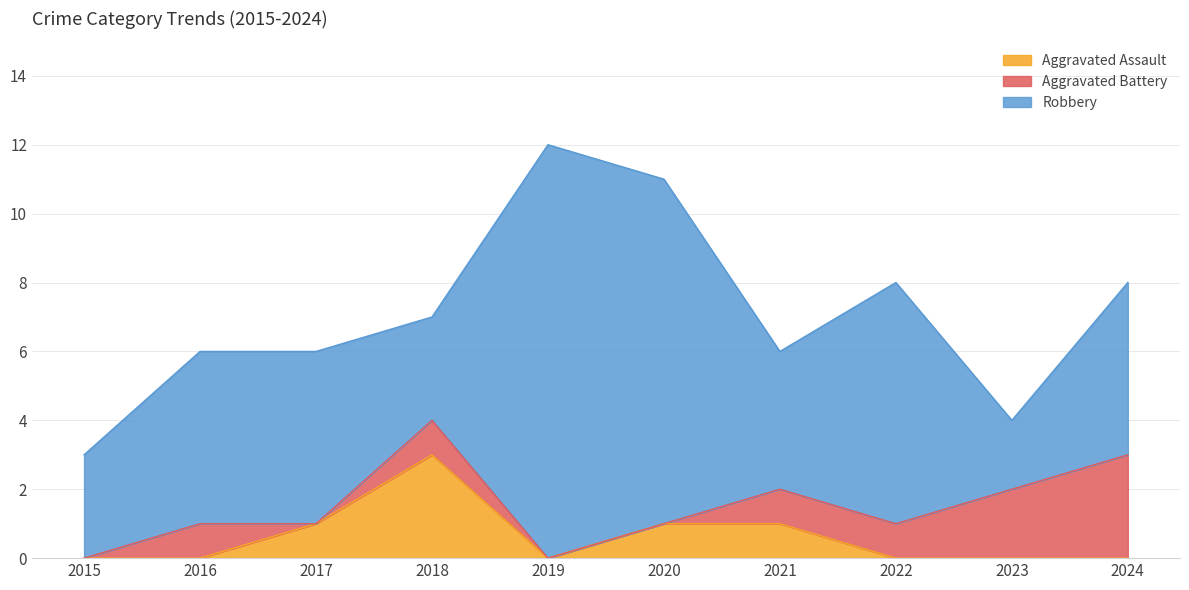

Reading left to right, list all the values displayed in this chart.

Aggravated Assault: 2015=0	2016=0	2017=1	2018=3	2019=0	2020=1	2021=1	2022=0	2023=0	2024=0
Aggravated Battery: 2015=0	2016=1	2017=0	2018=1	2019=0	2020=0	2021=1	2022=1	2023=2	2024=3
Robbery: 2015=3	2016=5	2017=5	2018=3	2019=12	2020=10	2021=4	2022=7	2023=2	2024=5